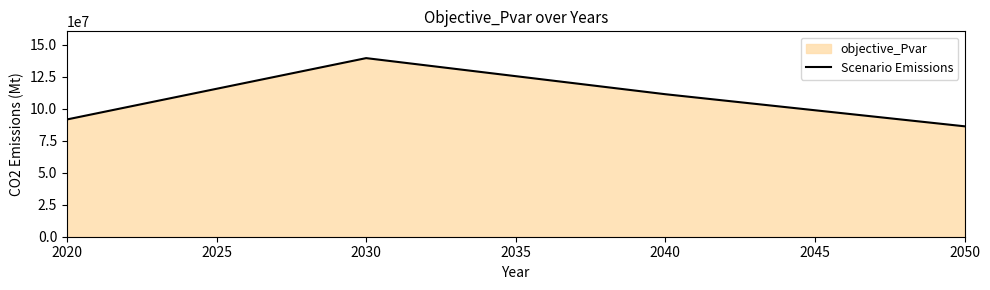

What is the value of the 4th point from the left?

86312699.5